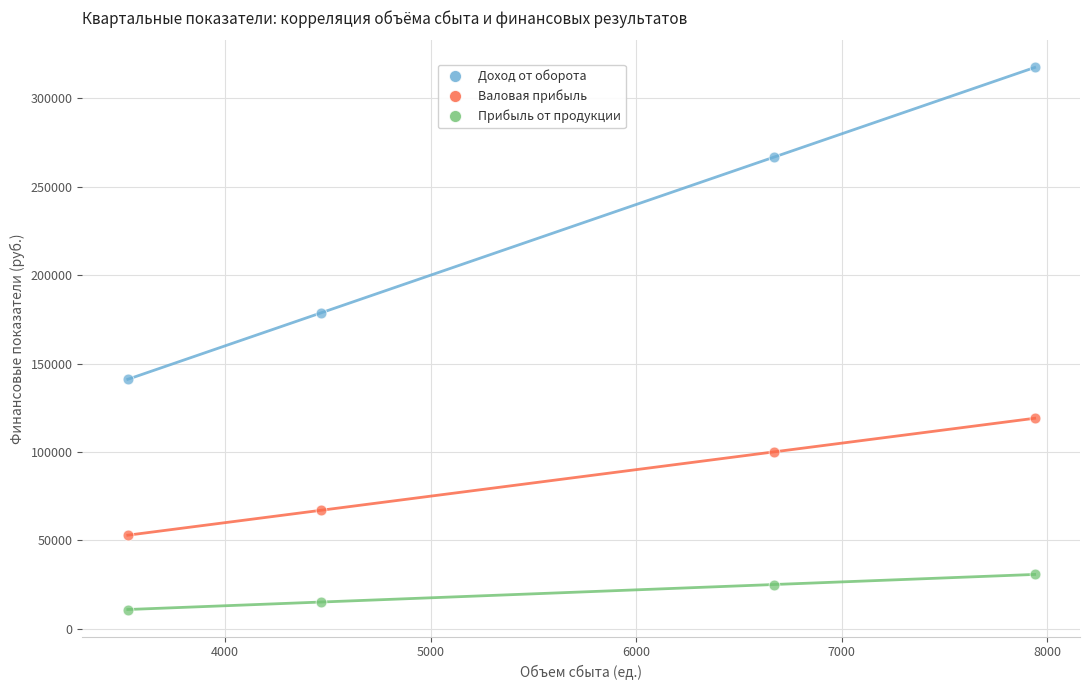

In the Доход от оборота series, what Y value is closest to 229319?

266804.9